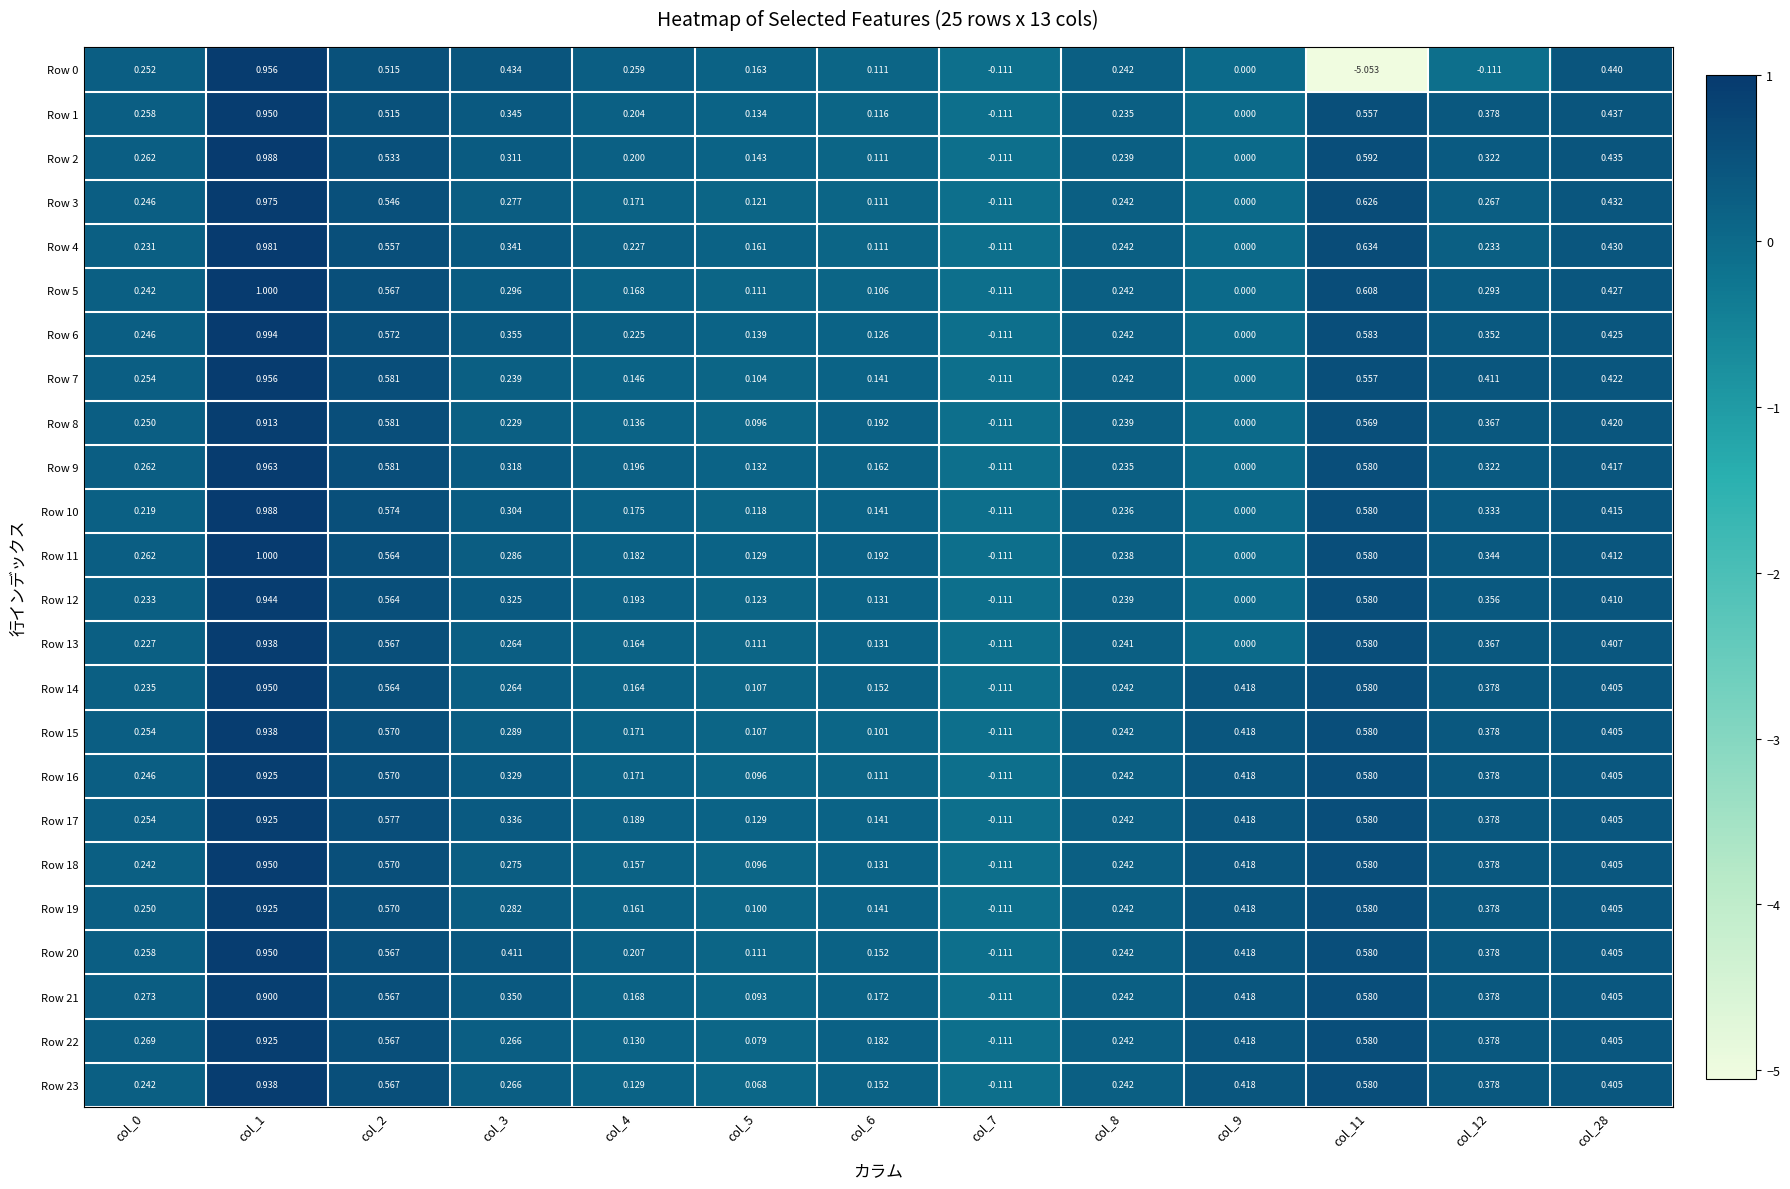

Which series has the largest total across all categories?

Row 20